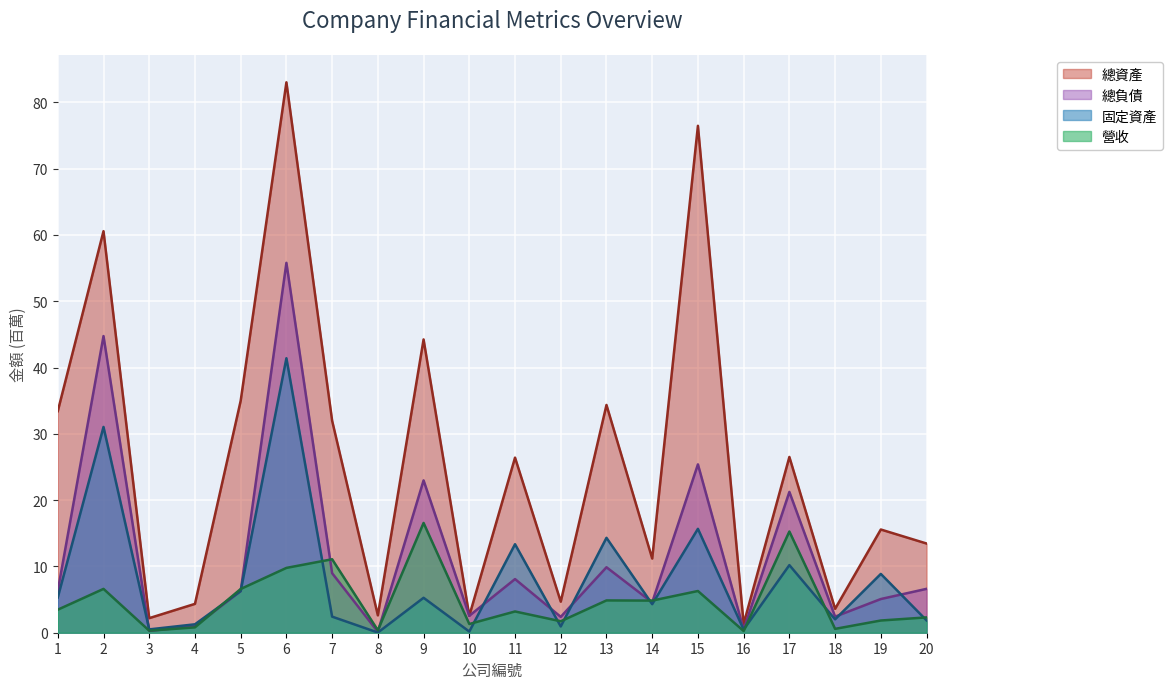

What value does the 總負債 series have at 12?

2.4